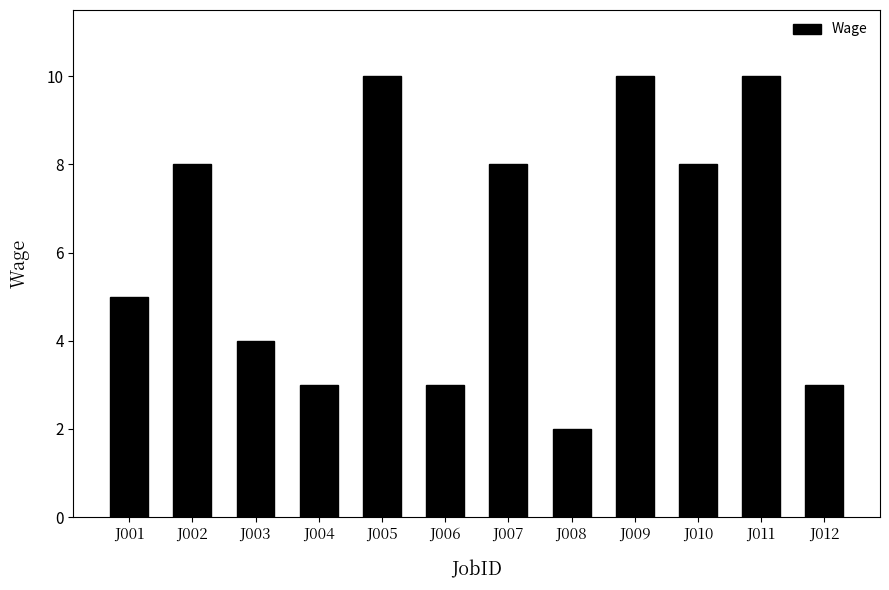

Where is the data nearest to the value 6?

J001